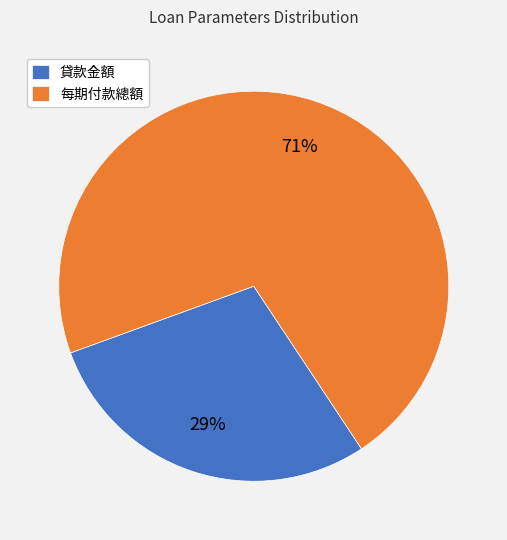

The 每期付款總額 slice represents 61% of the pie. True or false?

False